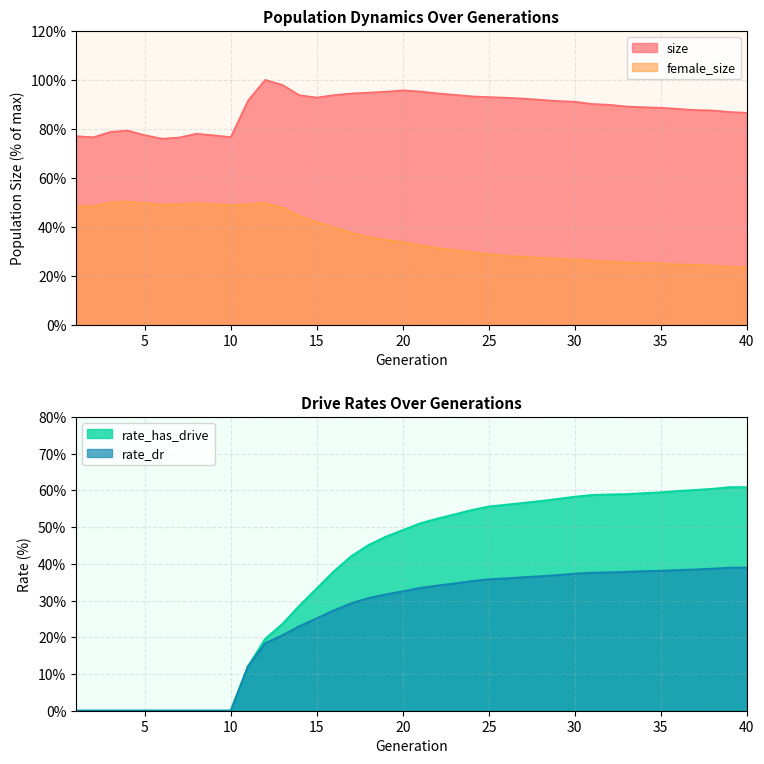

How many data points does each series have?

40